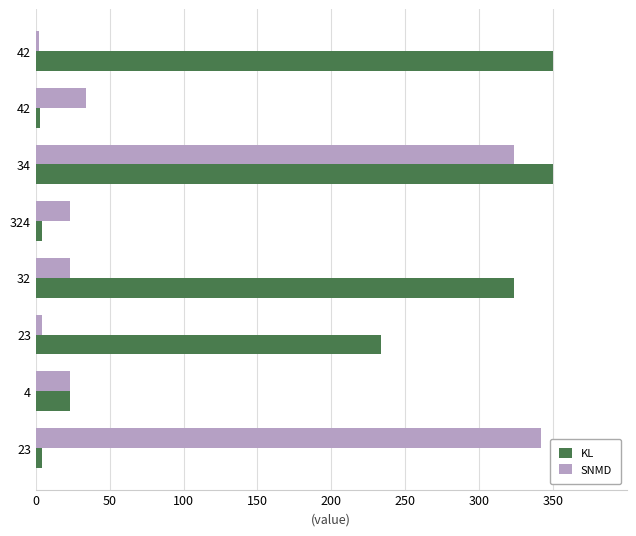

What is the value of the SNMD bar at the 1st from the left?

2